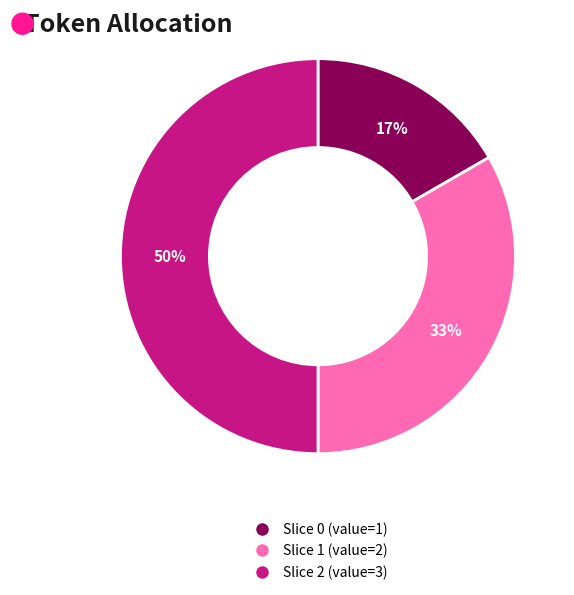

To the nearest percent, what is the average slice percentage?

33%